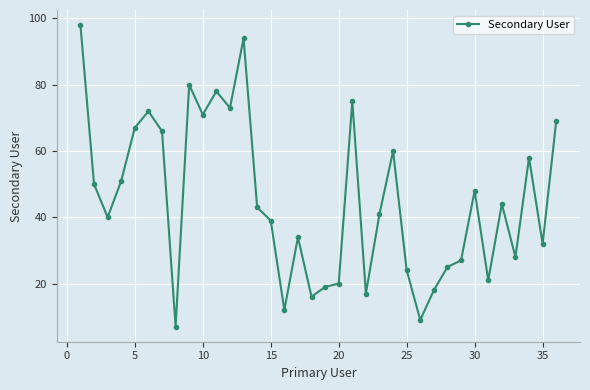

What is the difference between the second highest and minimum values?

87